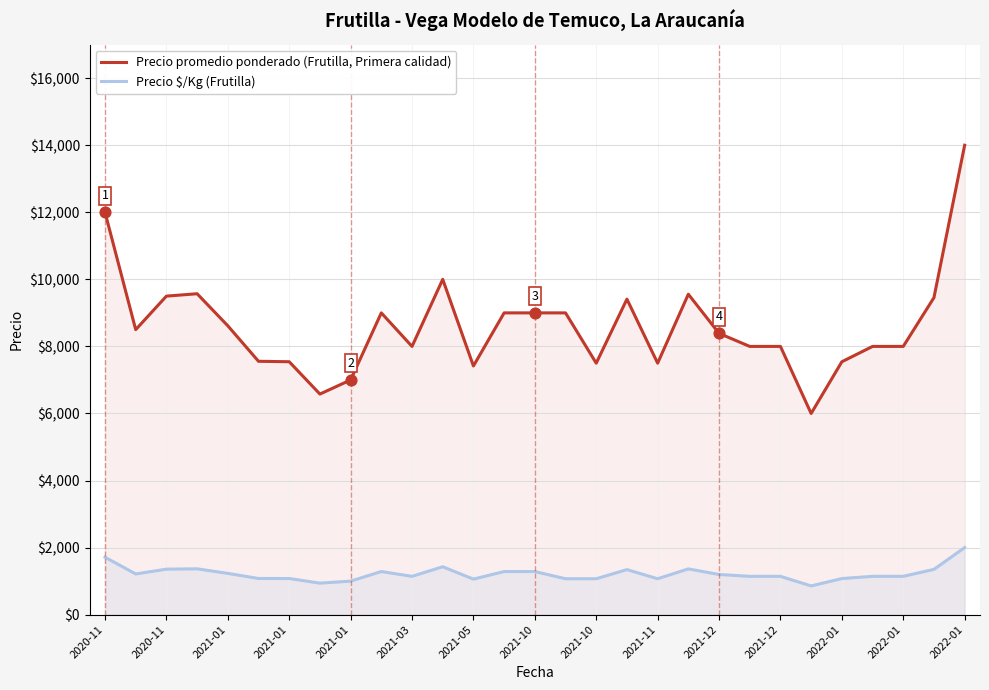

What is the total value across all series at 2022-01?

8477